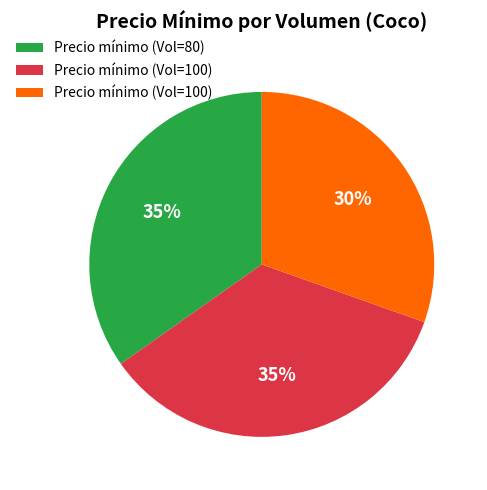

To the nearest percent, what is the average slice percentage?

33%